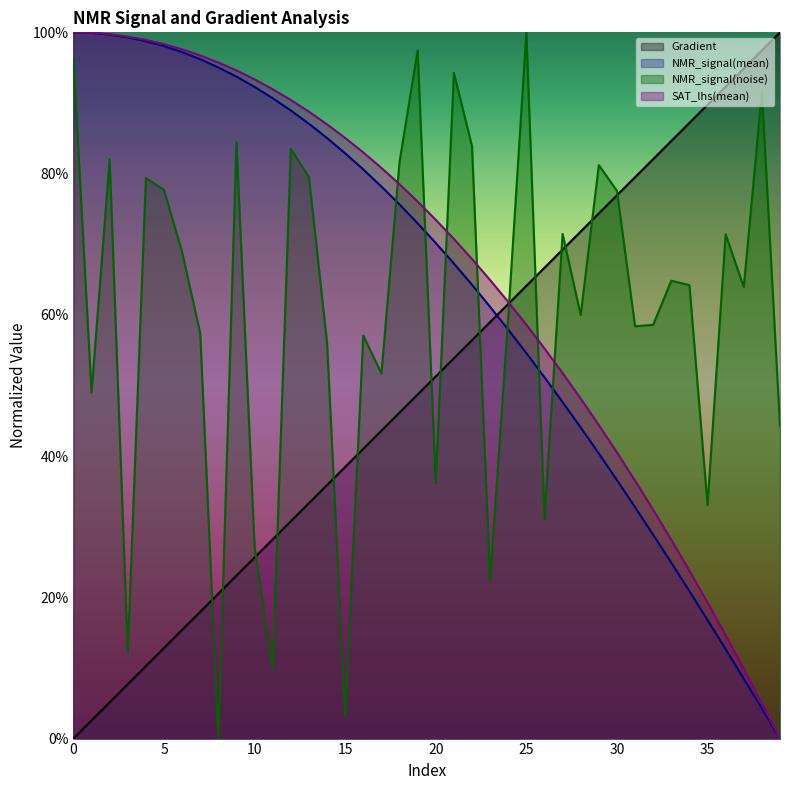

After their last crossing, which series has the higher values: Gradient or NMR_signal(noise)?

Gradient